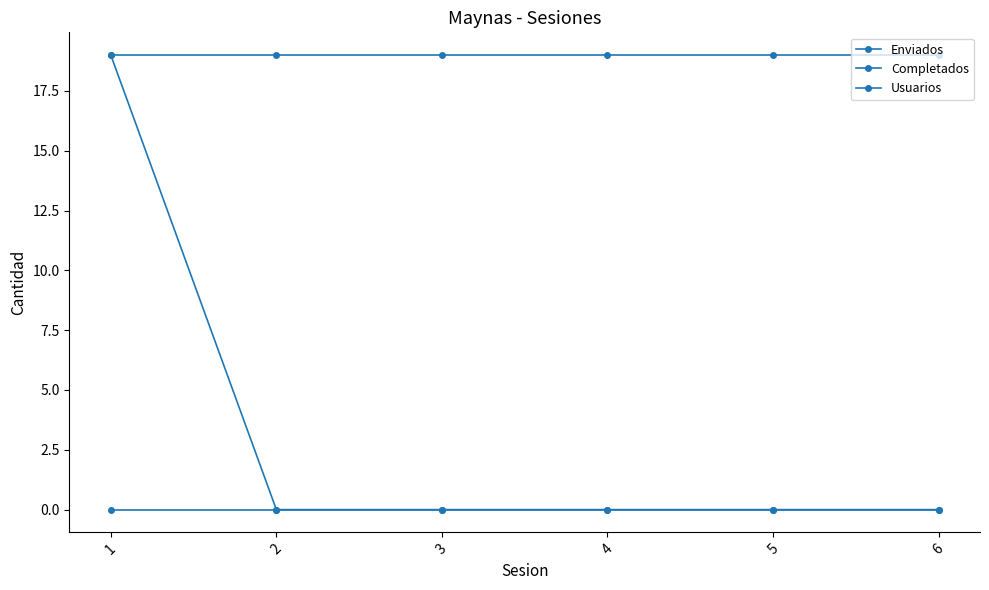

True or false: Enviados has a value of 0 at 1.

True